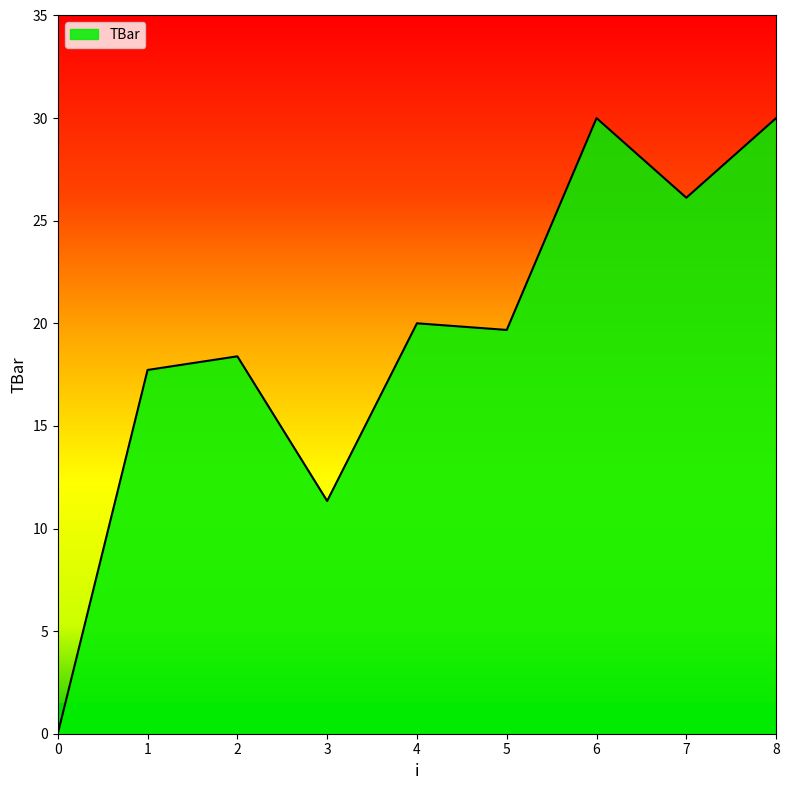

What value does the data have at 5?

19.7